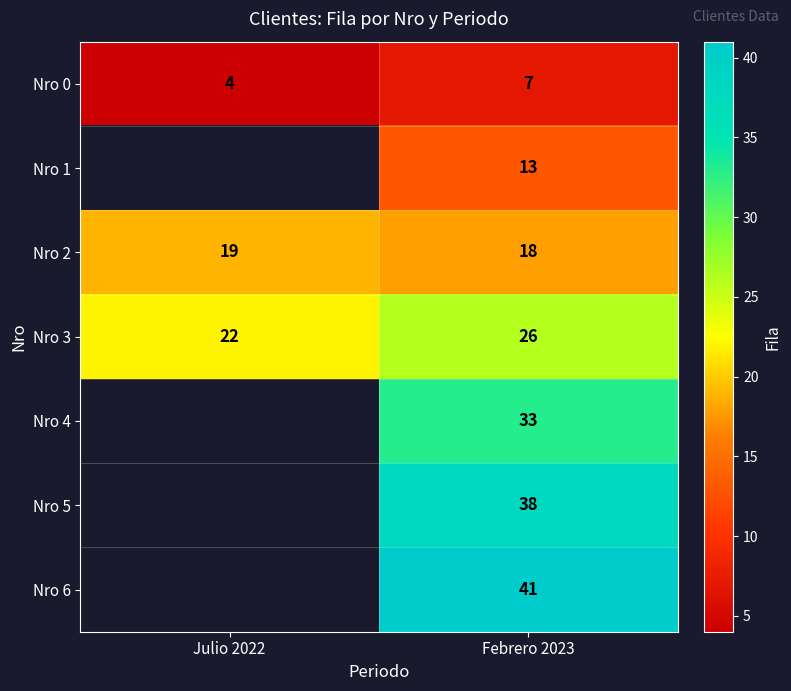

What is the approximate value of Nro 3 at Julio 2022?

22